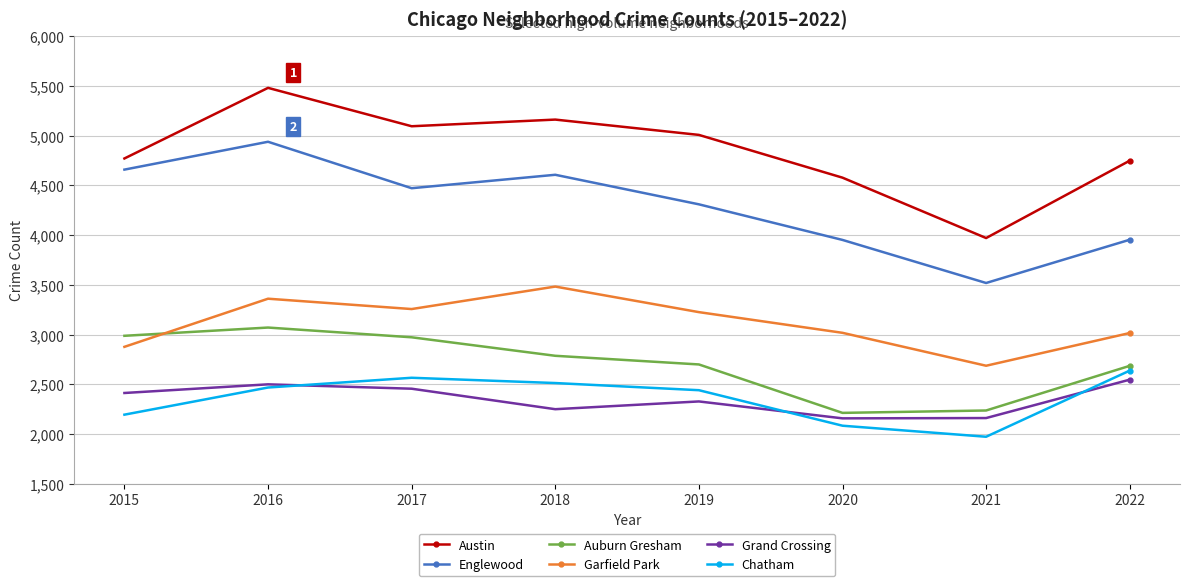

Is it true that Englewood equals 3519 at 2021?

True